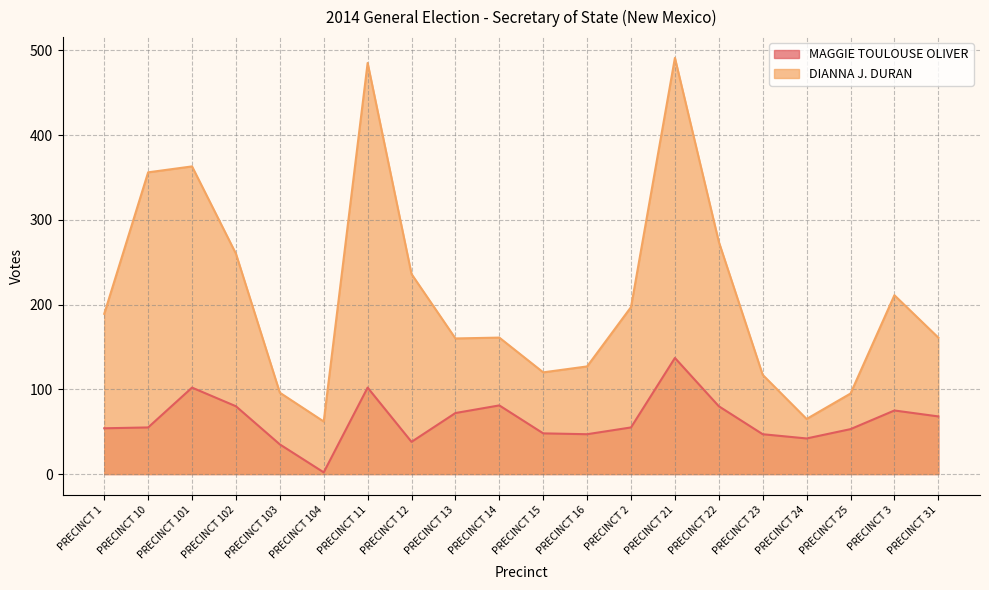

Which series has the largest range (max minus min)?

DIANNA J. DURAN